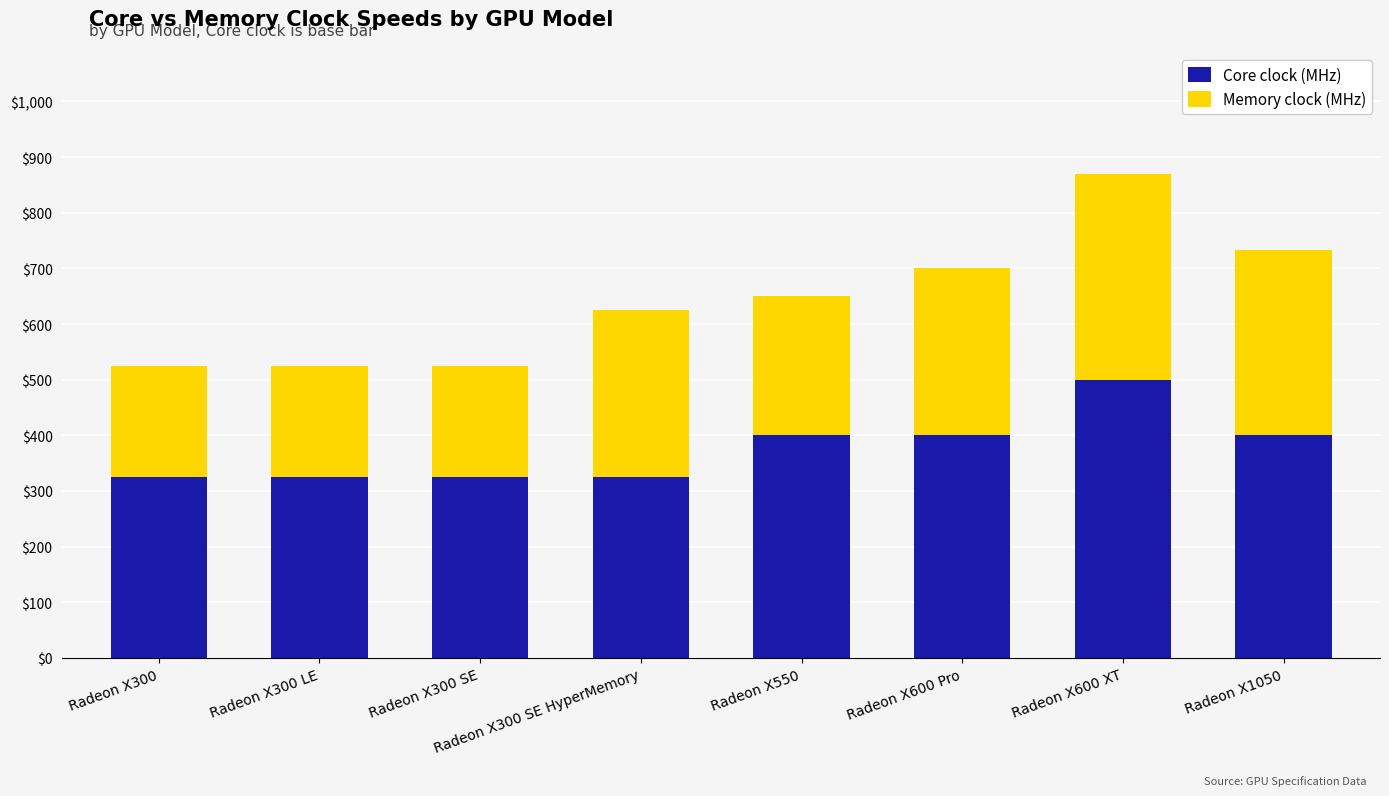

What is the difference between the Core clock (MHz) values at Radeon X600 XT and Radeon X600 Pro?

100